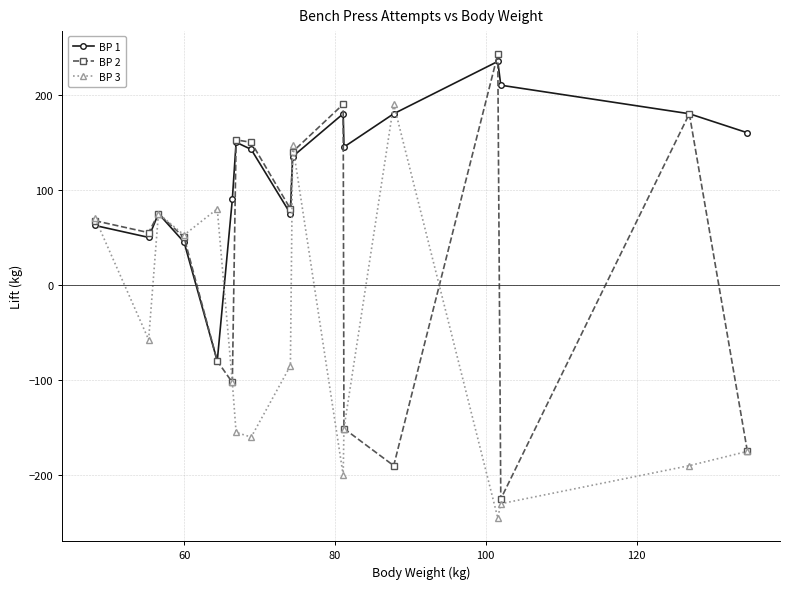

Reading right to left, transcribe all the data shown in this chart.

BP 1: 160.0	180.0	210.0	235.0	180.0	145.0	180.0	135.0	75.0	142.5	150.0	90.0	-80.0	45.0	75.0	50.0	62.5
BP 2: -175.0	180.0	-225.0	242.5	-190.0	-151.0	190.0	140.0	80.0	150.0	152.5	-102.5	-80.0	50.0	75.0	55.0	67.5
BP 3: -175.0	-190.0	-230.0	-245.0	190.0	-151.0	-200.0	147.5	-85.0	-160.0	-155.0	-102.5	80.0	52.5	75.0	-57.5	70.0